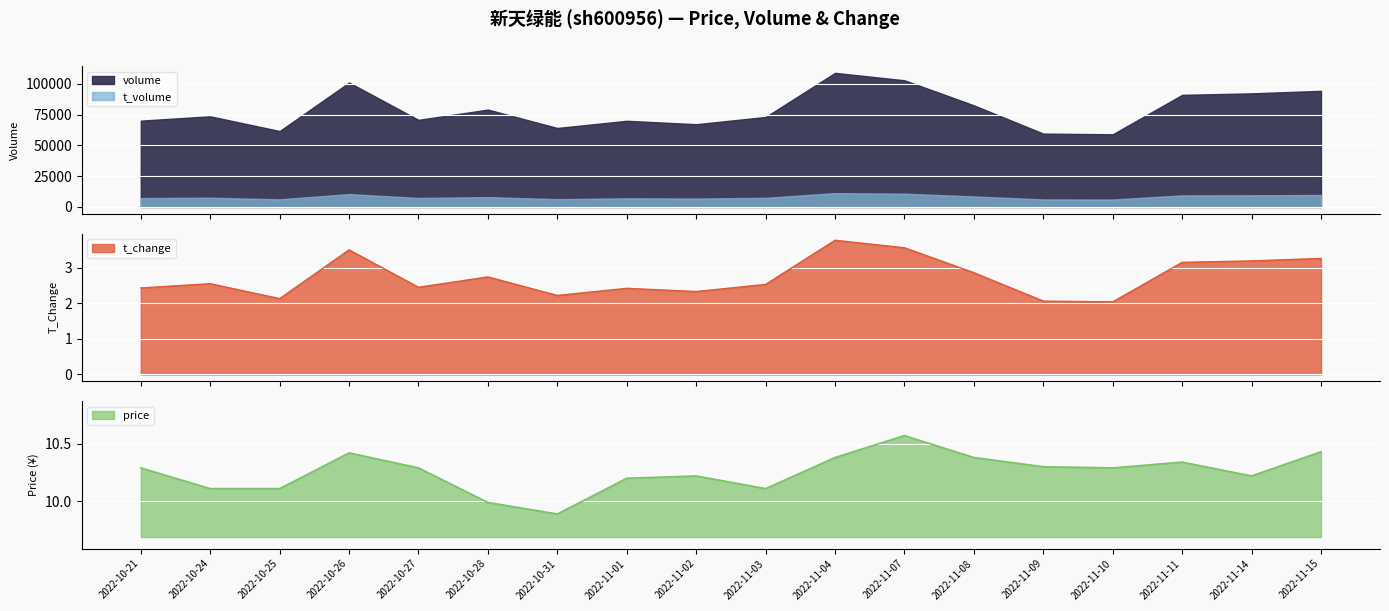

At how many categories does at least one series exceed 10?

16